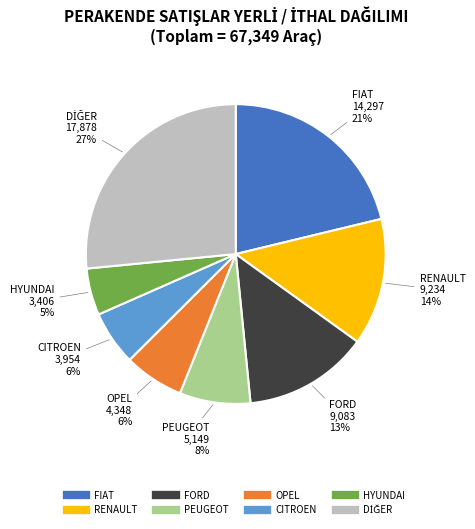

To the nearest percent, what is the average slice percentage?

12%